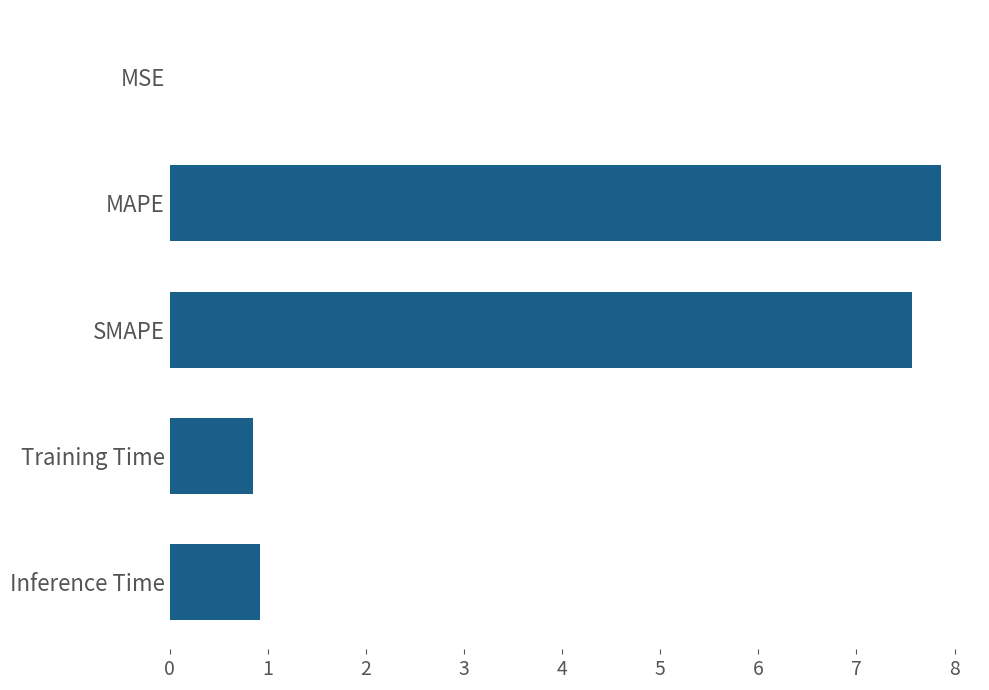

Which has a higher value, MAPE or Training Time?

MAPE